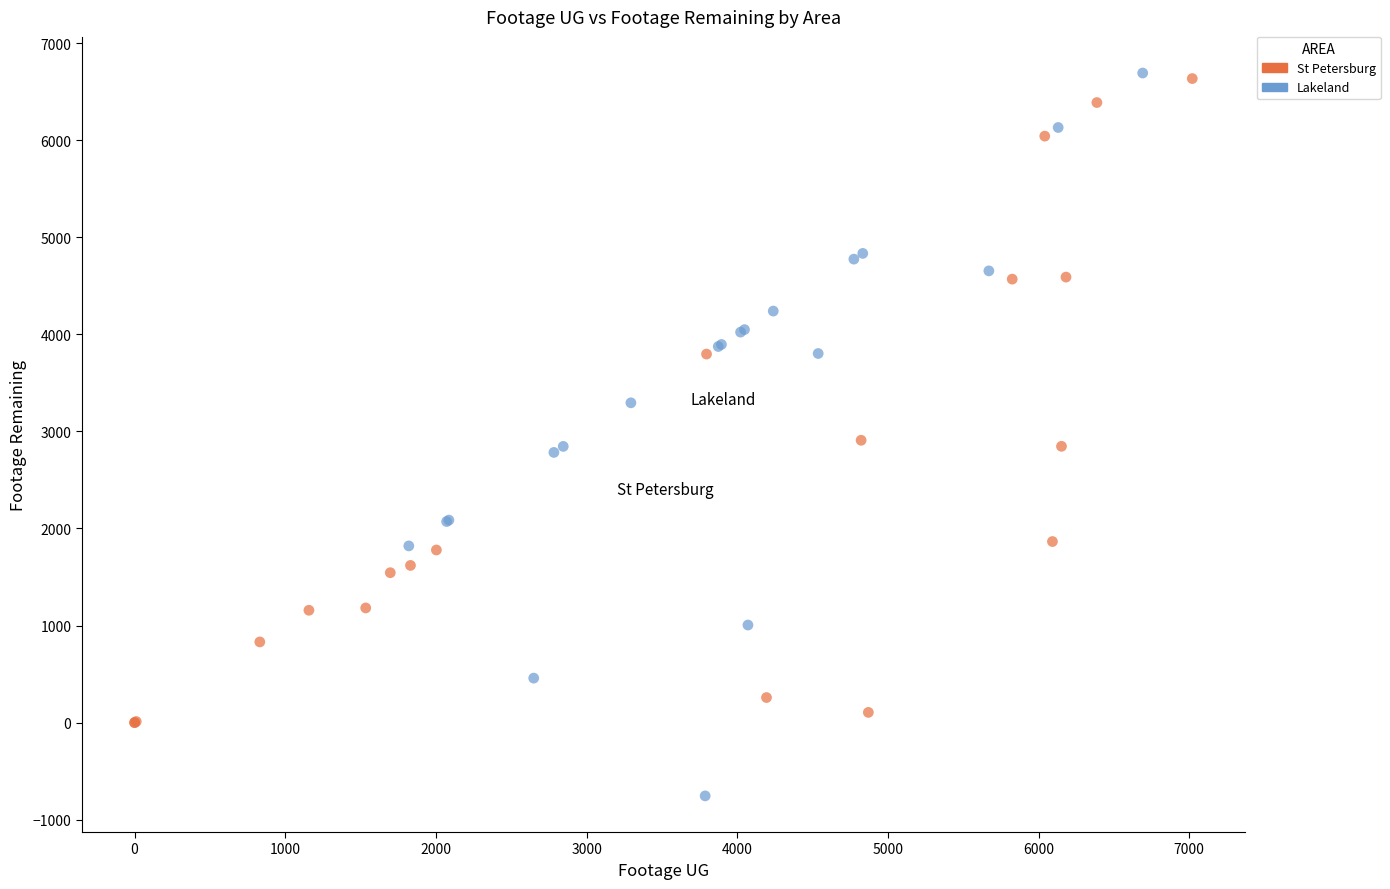

Which series has the largest Y range (max minus min)?

Lakeland